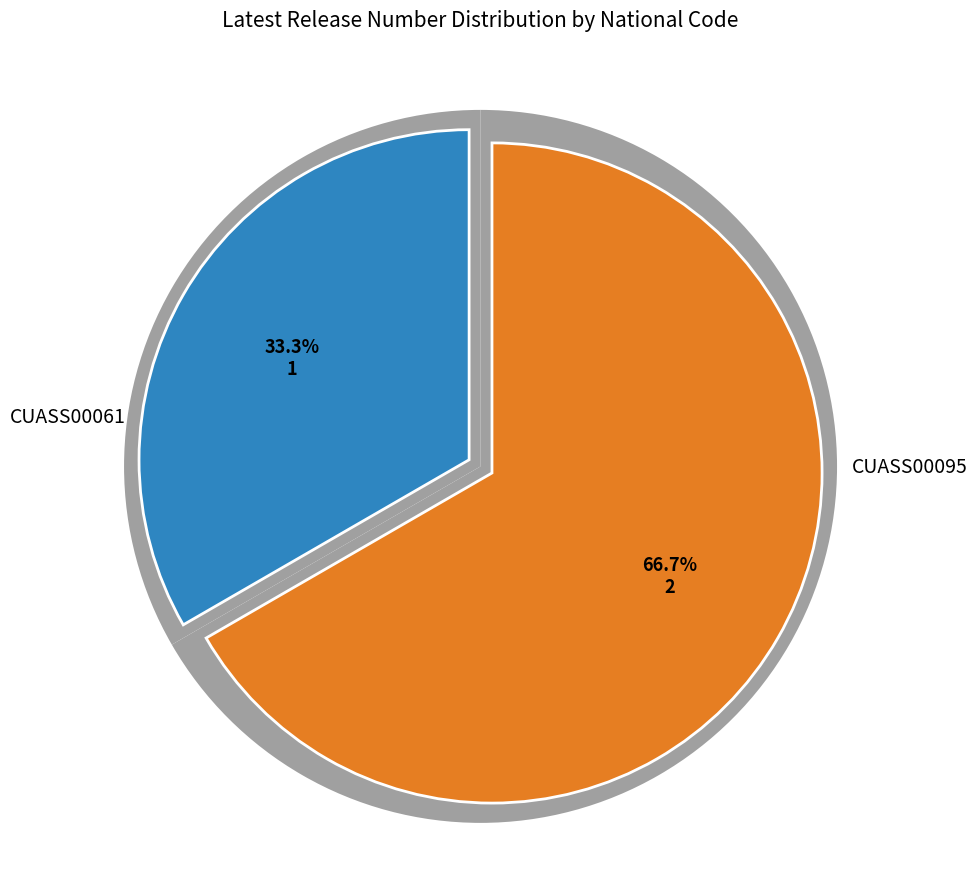

How many segments does this pie chart have?

2